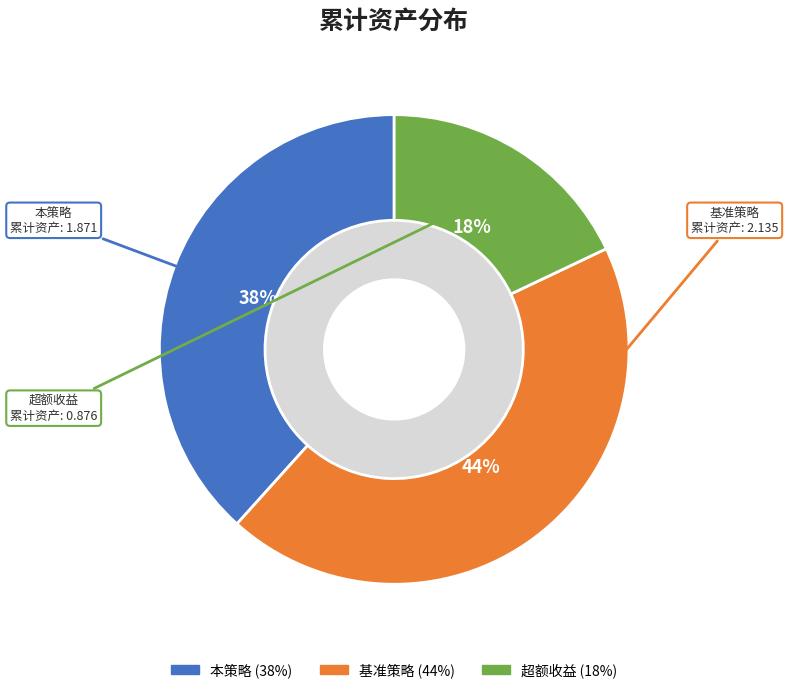

To the nearest percent, what is the difference between the largest and smallest slice percentages?

26%